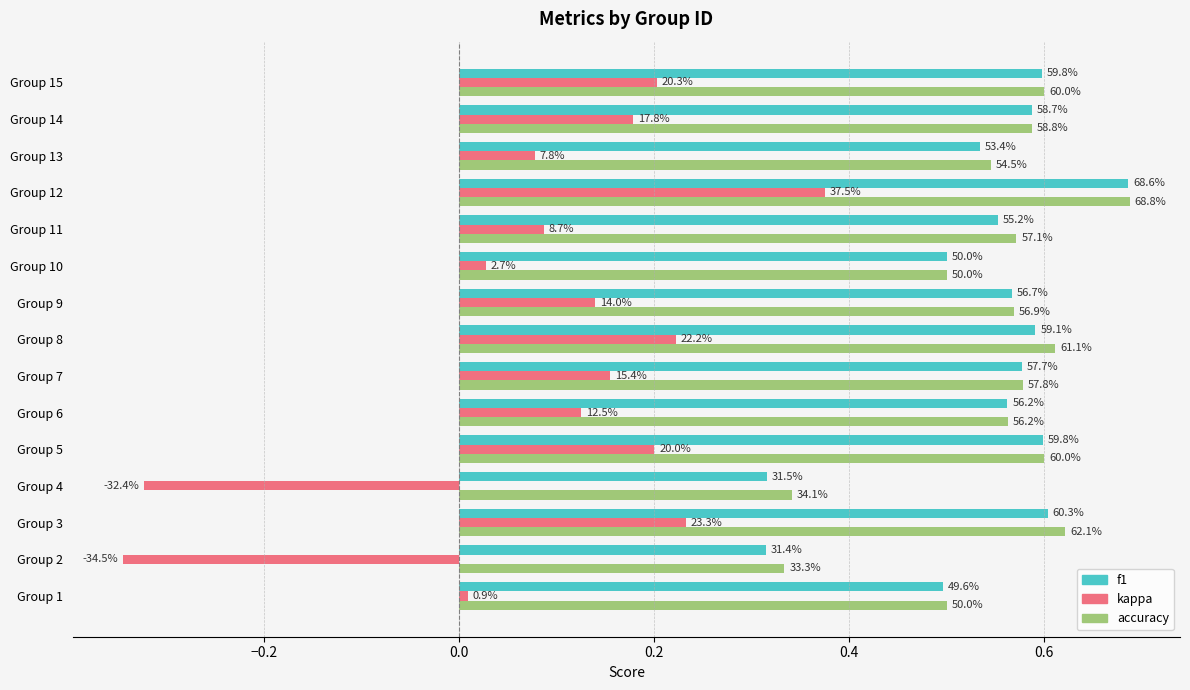

What are all the series names shown in the legend?

f1, kappa, accuracy